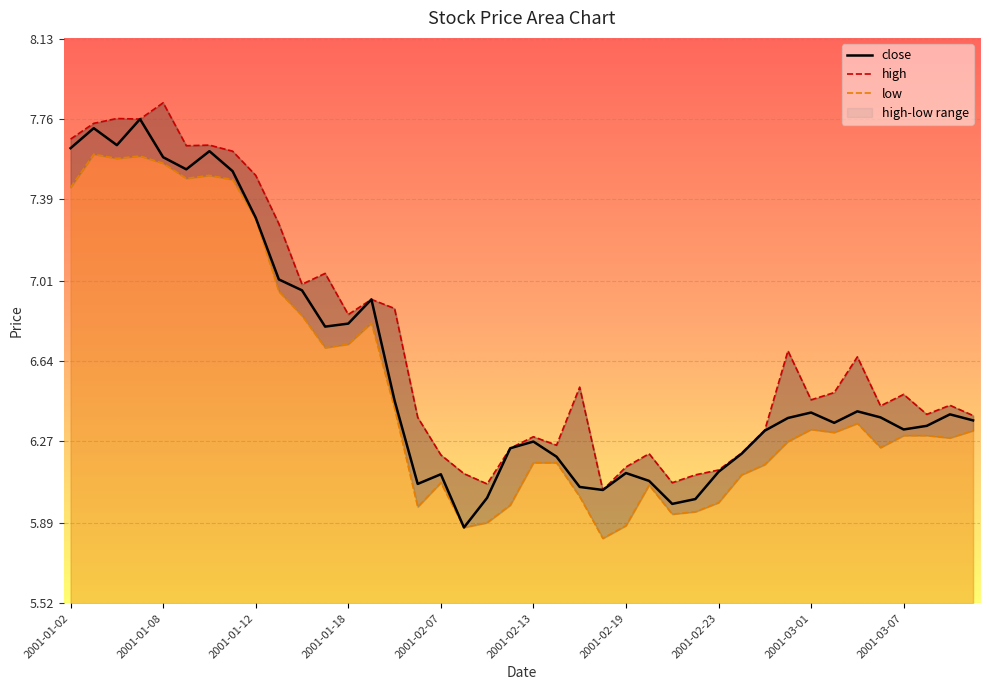

Which series has the largest range (max minus min)?

close